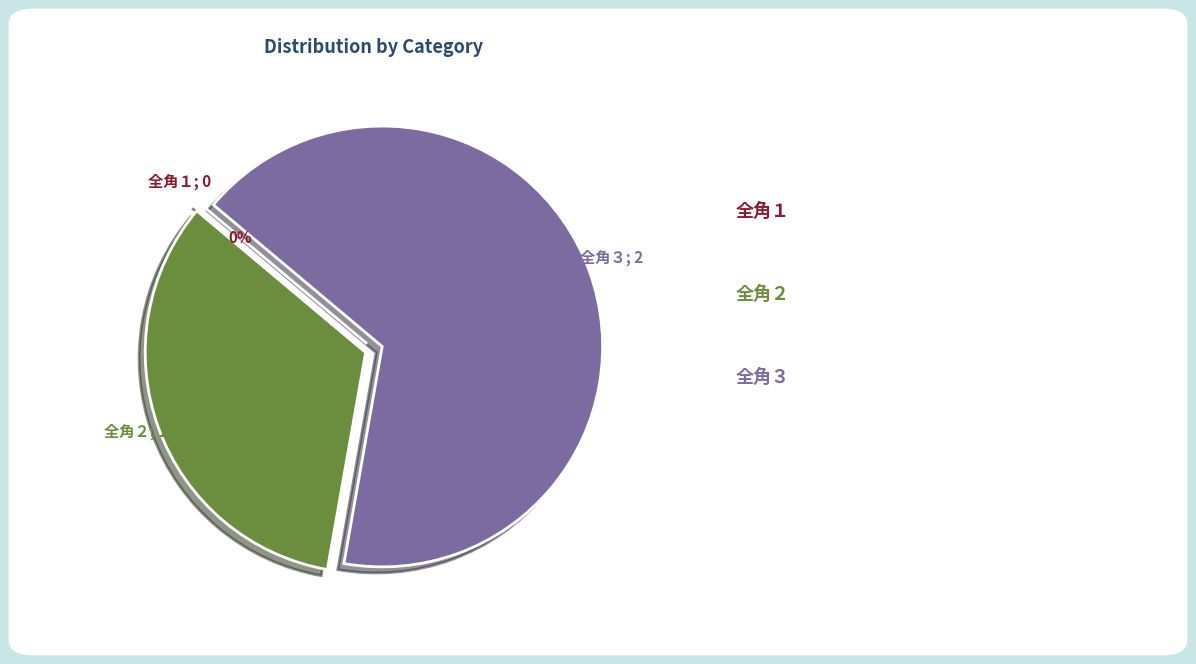

Which slice is the smallest?

全角１